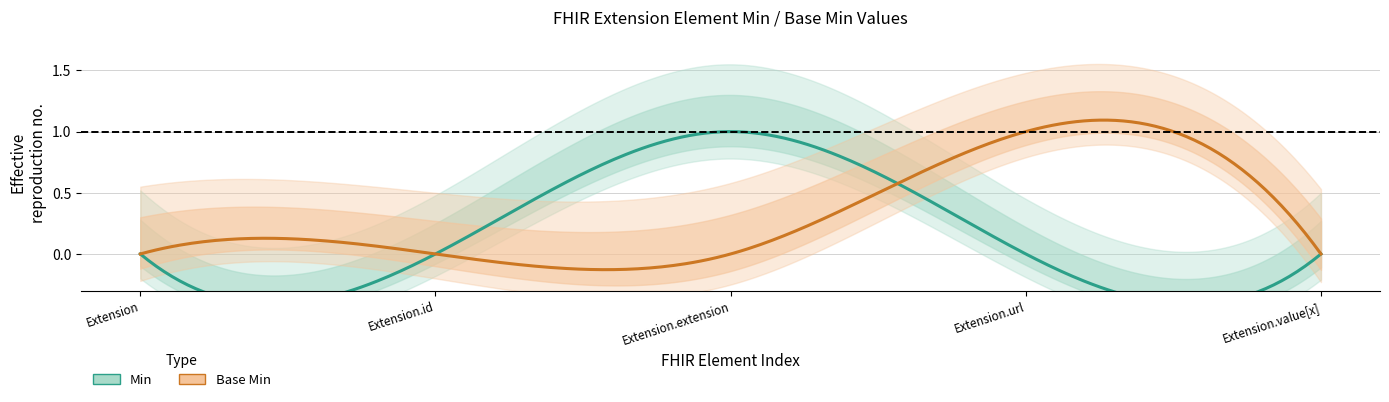

Does the chart display data point markers on the line(s)?

No